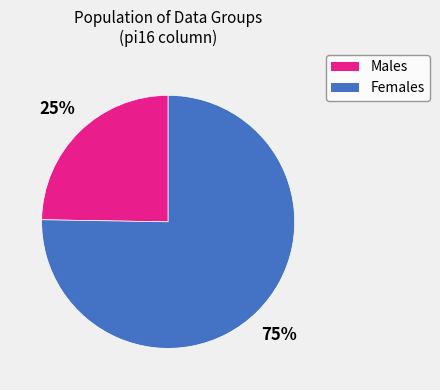

Is there any slice that represents more than half of the pie?

Yes